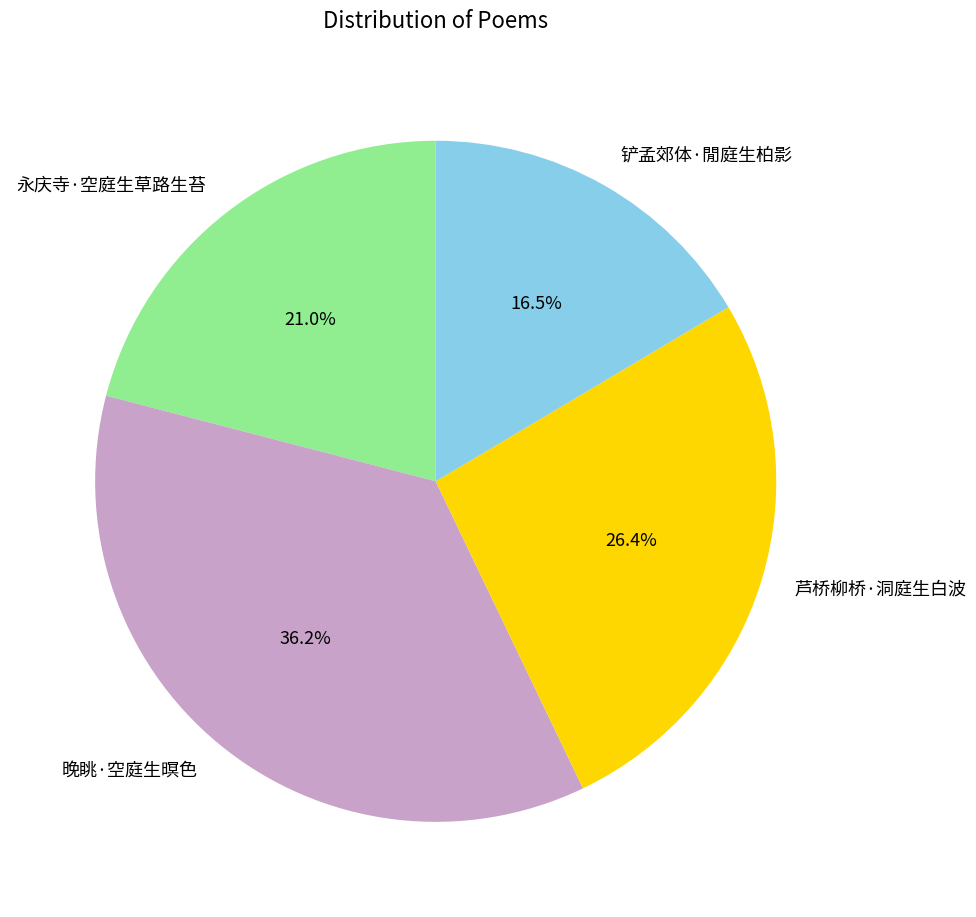

To the nearest percent, what is the difference between the 芦桥柳桥·洞庭生白波 and 晚眺·空庭生暝色 slice percentages?

10%